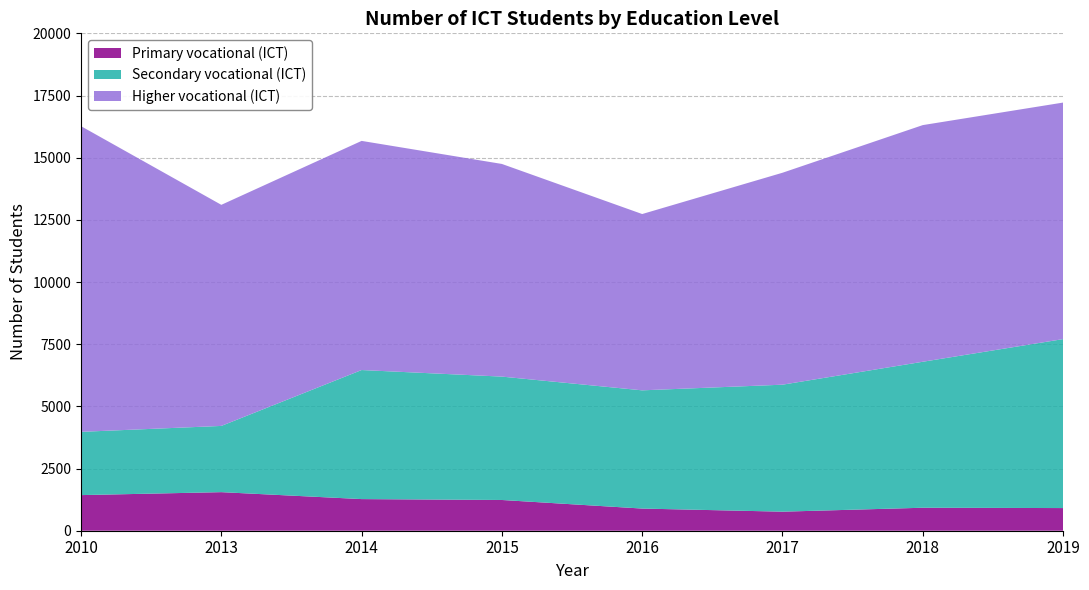

Reading right to left, transcribe all the data shown in this chart.

Primary vocational (ICT): 911	924	766	891	1236	1272	1551	1432
Secondary vocational (ICT): 6794	5870	5106	4754	4961	5189	2663	2544
Higher vocational (ICT): 9511	9516	8522	7089	8551	9214	8890	12291